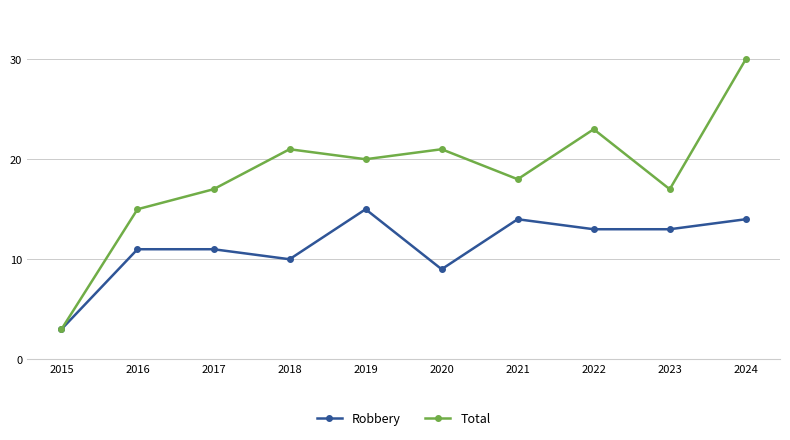

What is the spread (max minus min) of values at 2022?

10